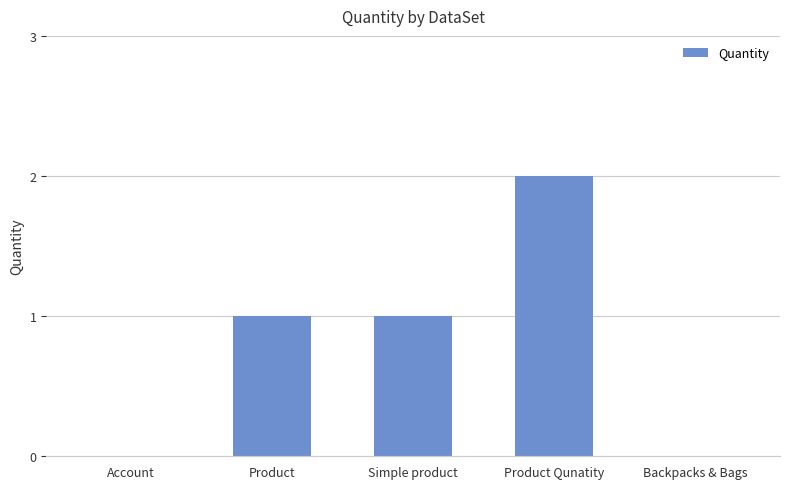

The chart shows a value of 2 at Product Qunatity. True or false?

True